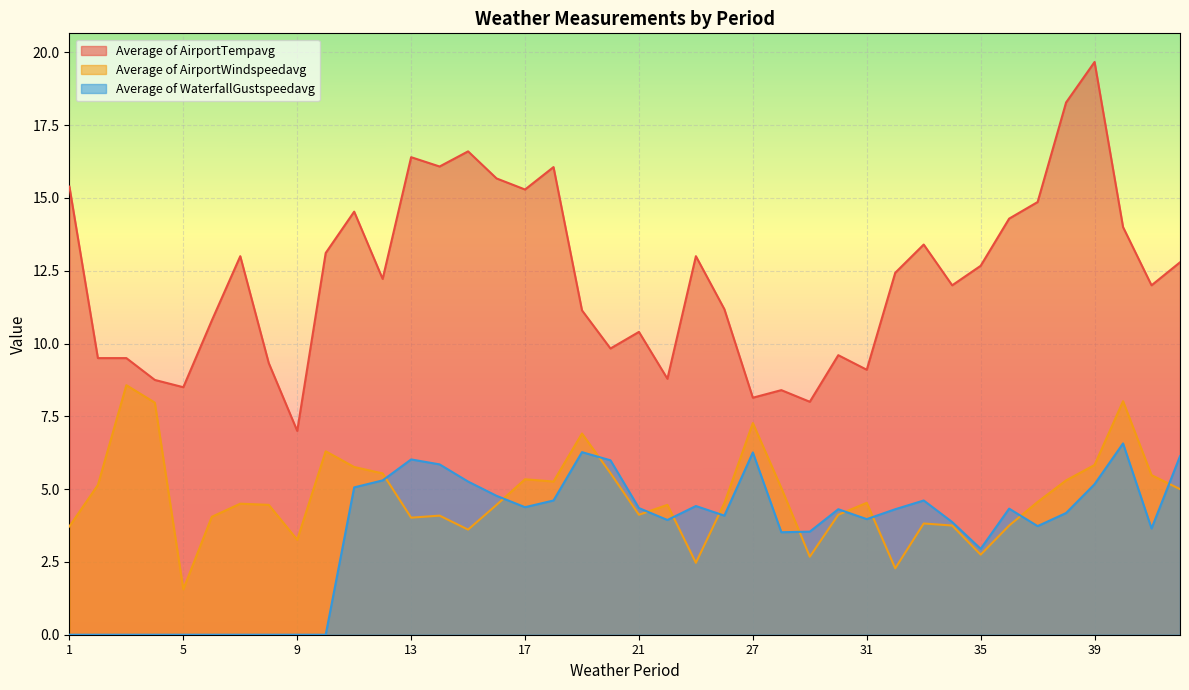

Where does the Average of AirportWindspeedavg series first go above 4?

2